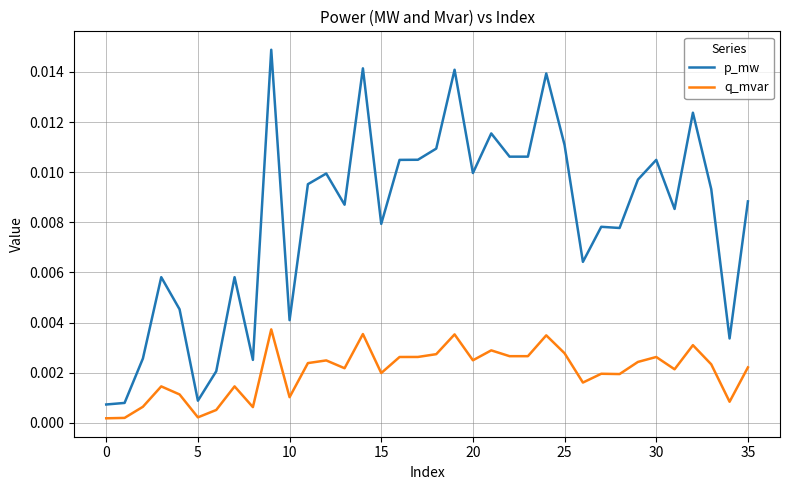

Which series has the widest spread of values?

p_mw